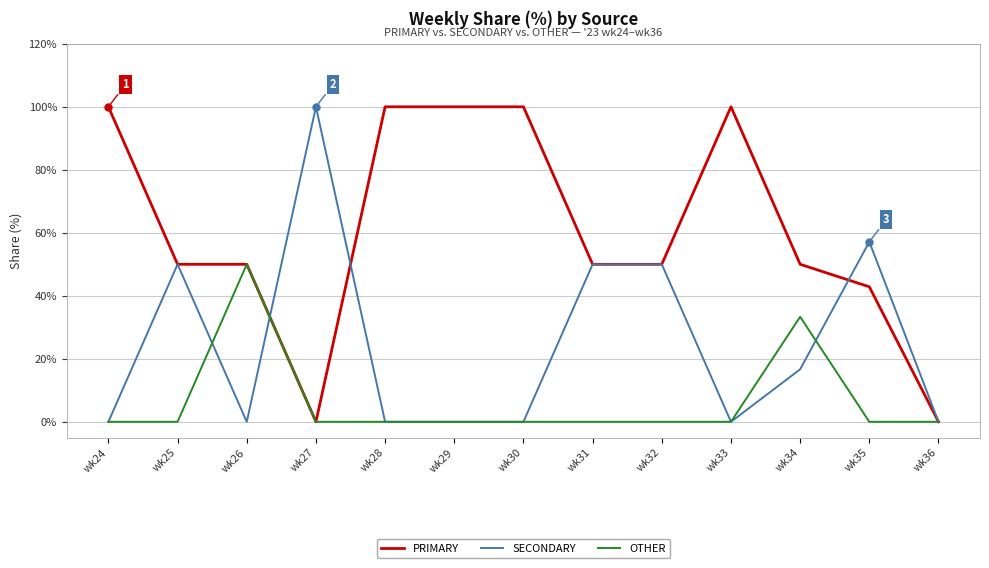

What is the spread (max minus min) of values at wk24?

100.0